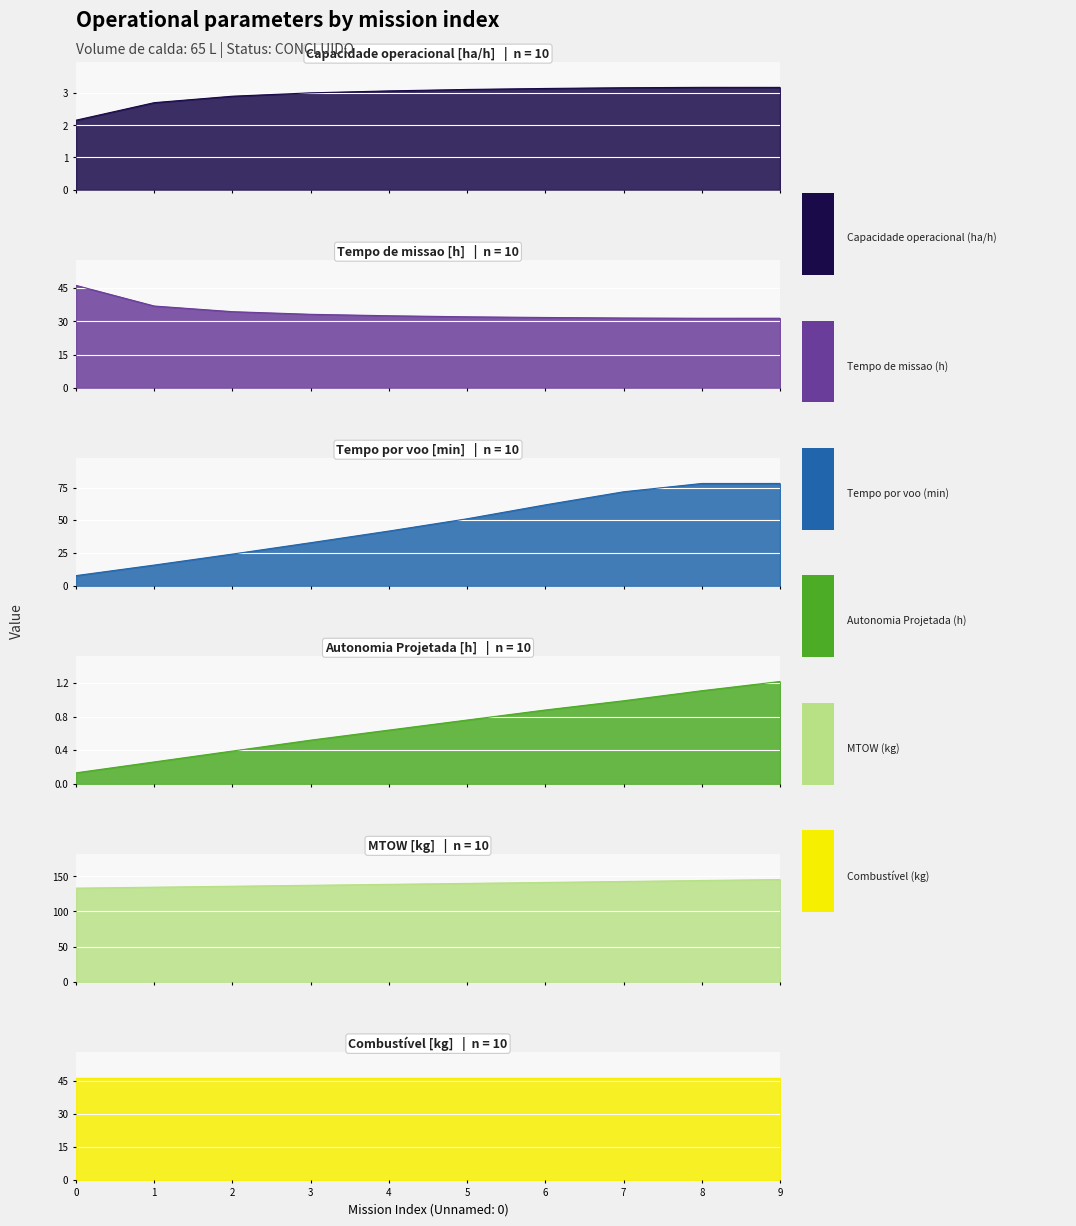

True or false: Capacidade operacional [ha/h] and MTOW [kg] cross at least once.

False